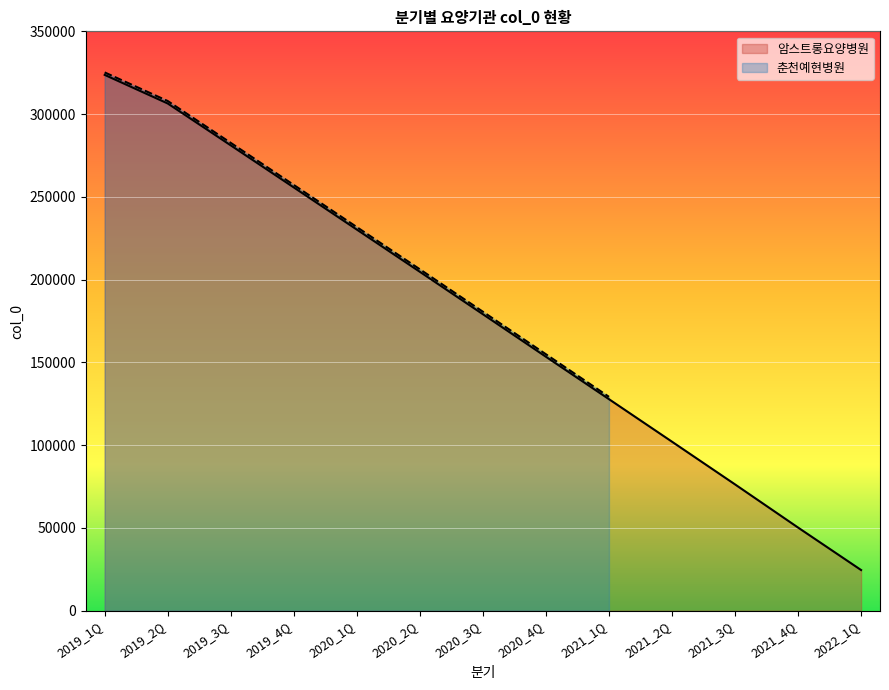

Rank the categories by value from highest to lowest.

2019_1Q, 2019_2Q, 2019_3Q, 2019_4Q, 2020_1Q, 2020_2Q, 2020_3Q, 2020_4Q, 2021_1Q, 2021_2Q, 2021_3Q, 2021_4Q, 2022_1Q